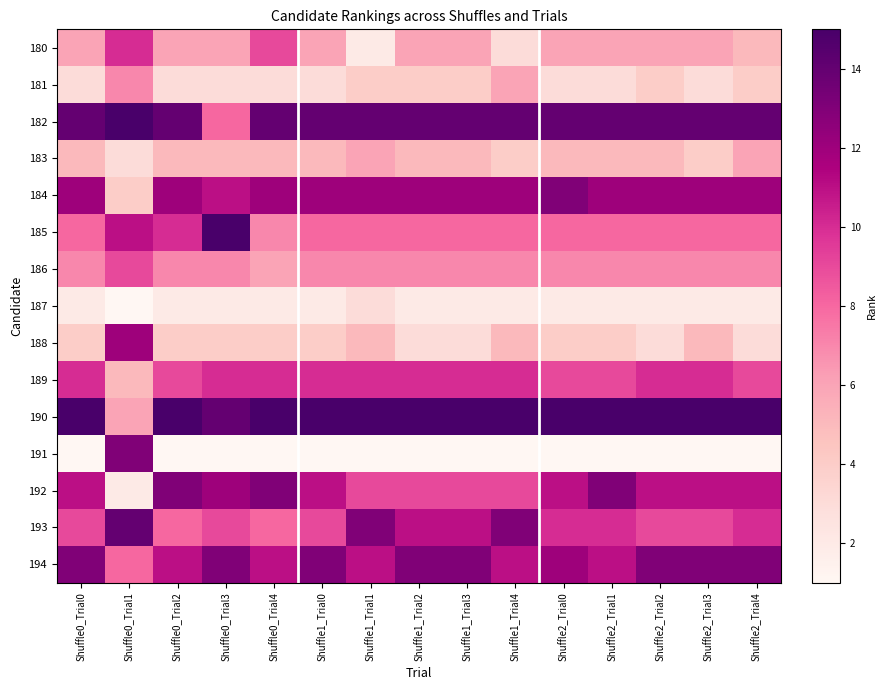

What is the difference between the highest and lowest values at Shuffle2_Trial2?

14